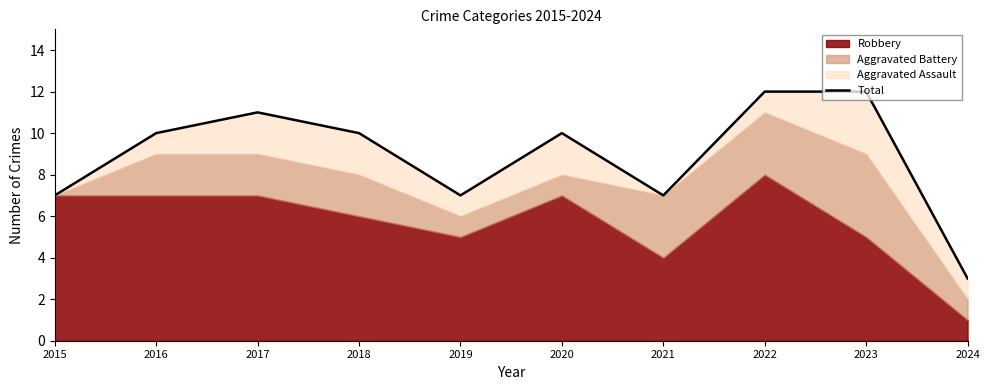

How many data points does each series have?

10